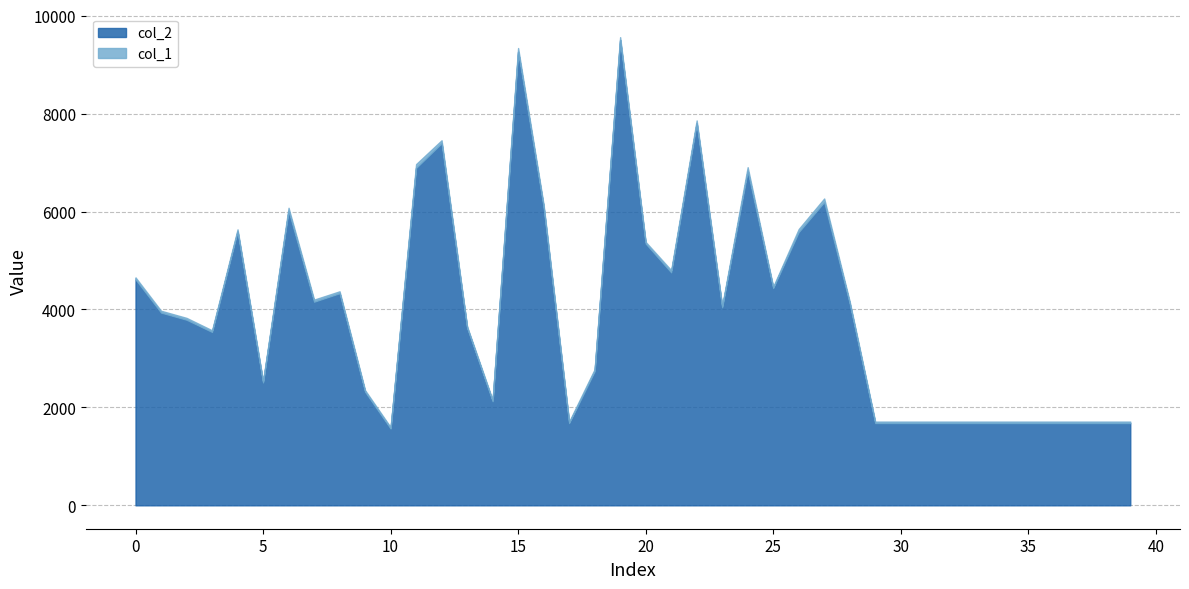

The col_2 series shows 6681 at 25. True or false?

False